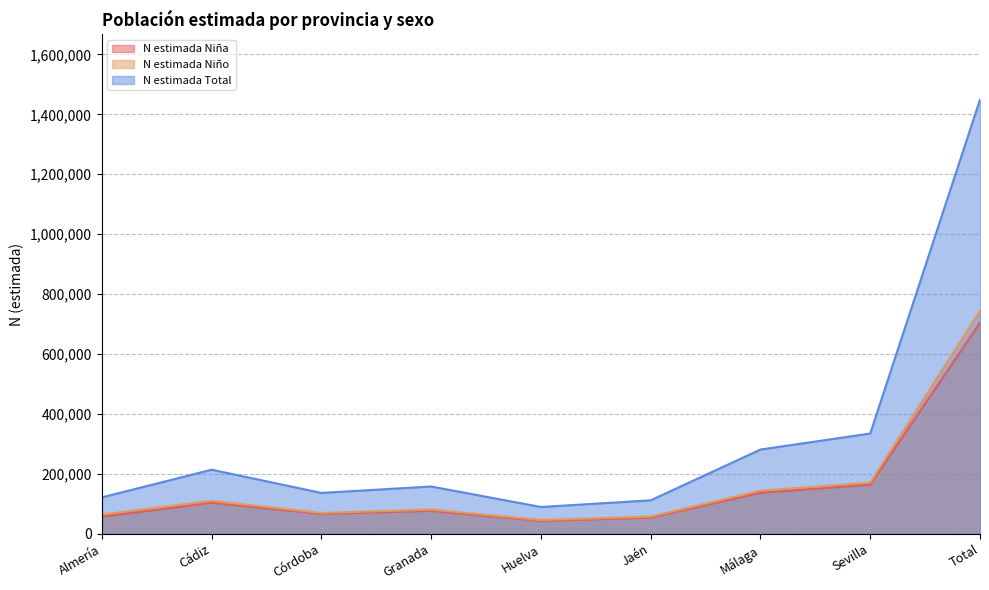

The value of N estimada Niño at Sevilla is 170849. True or false?

True